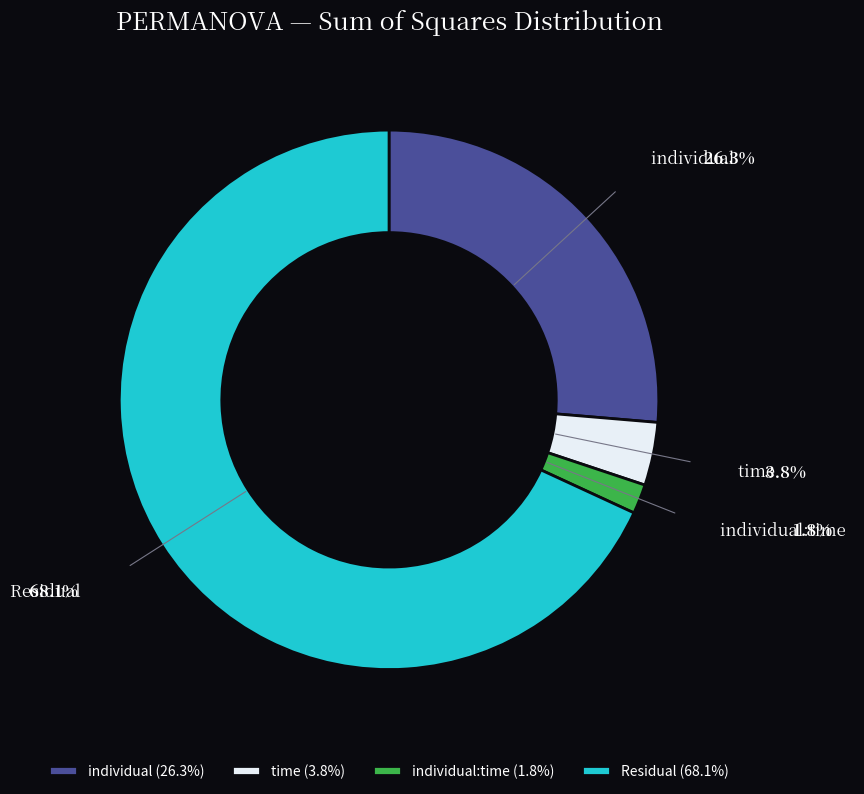

What percentage is the time slice, to the nearest percent?

4%